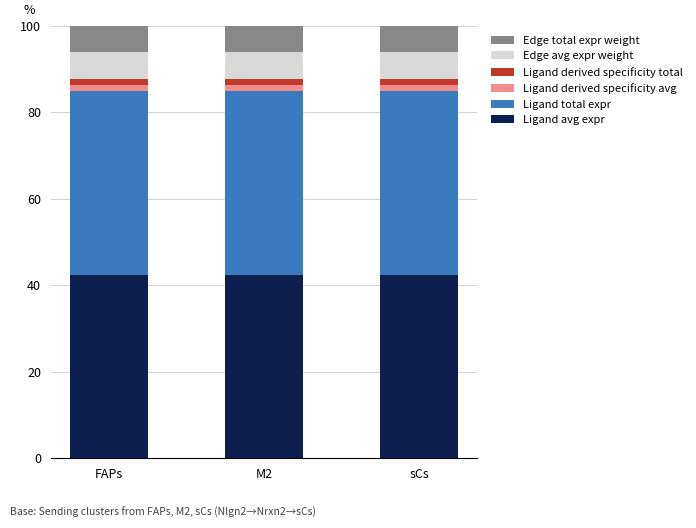

Is it true that Ligand avg expr equals 42.4 at sCs?

True